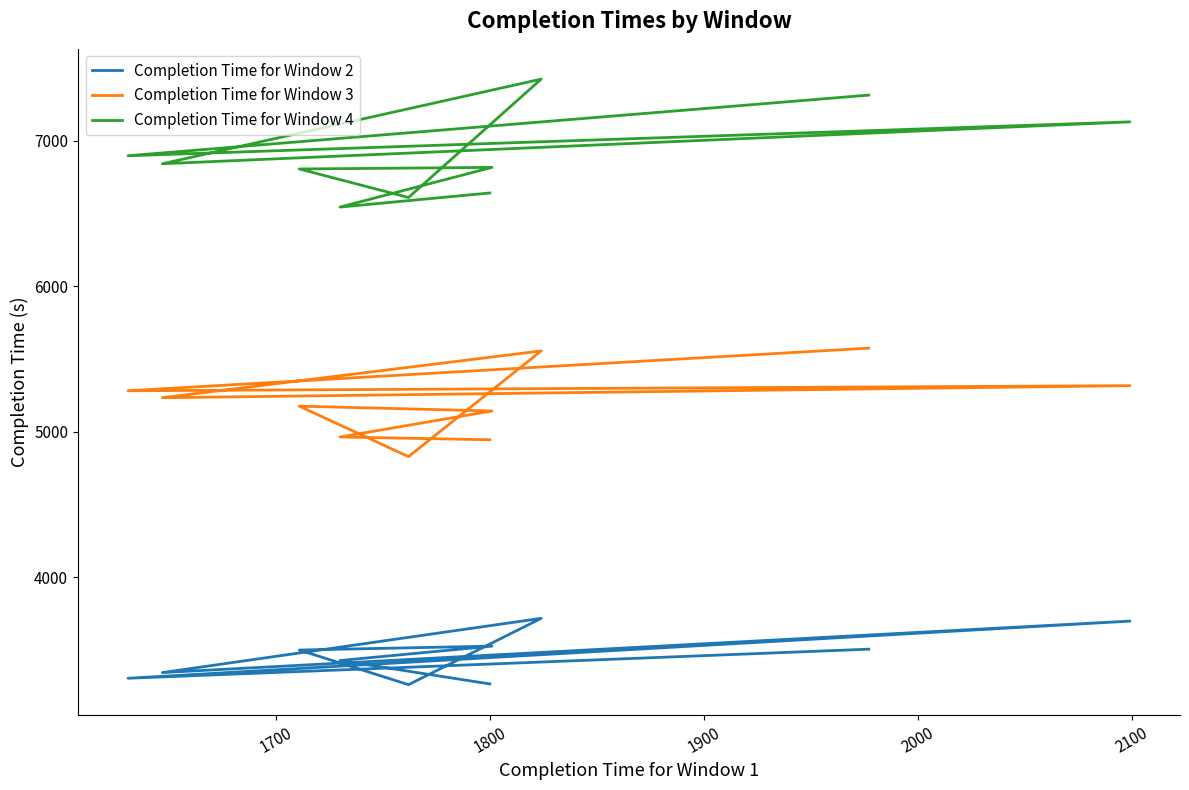

True or false: Completion Time for Window 4 and Completion Time for Window 2 intersect in this chart.

False